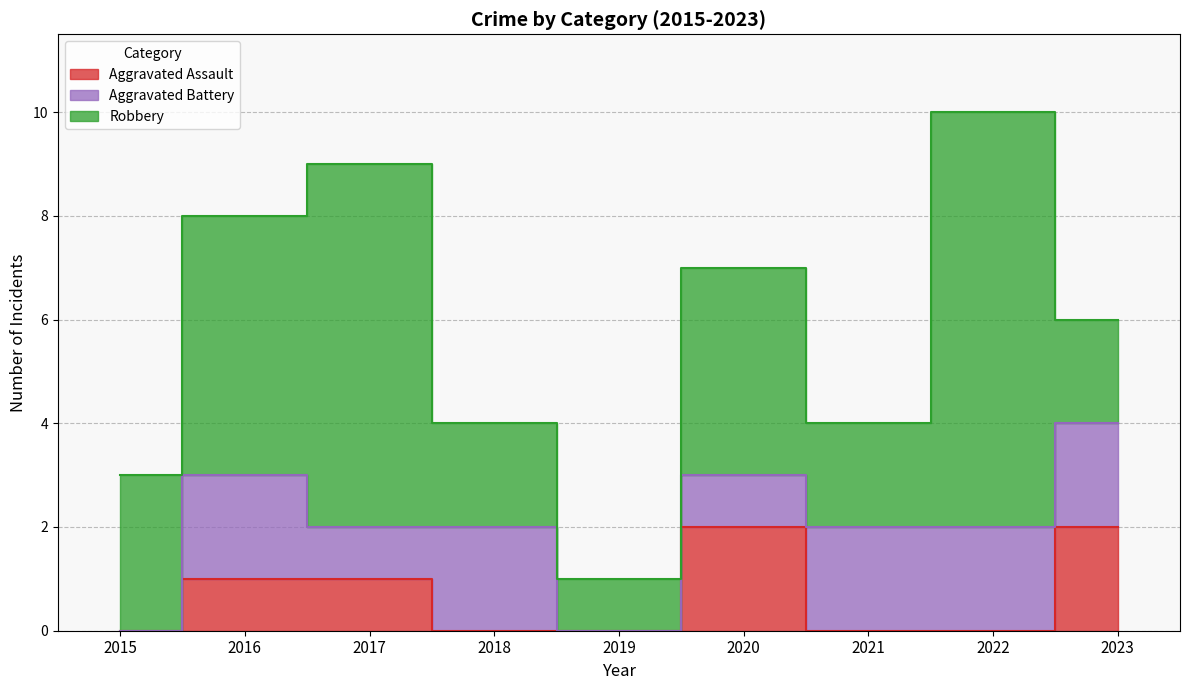

How many distinct data groups are displayed?

3